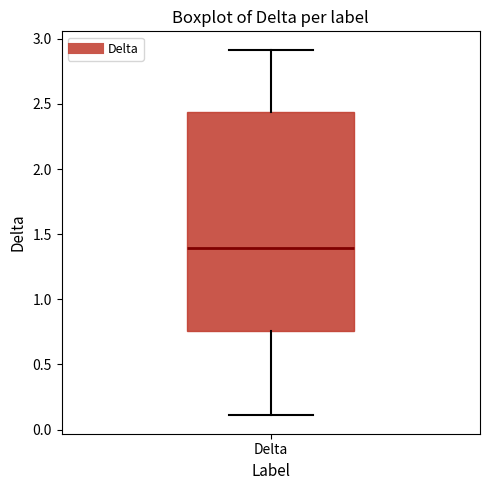

Transcribe this box plot: give where the median line is, the range the box spans, and where the two whiskers end, as read against the y-axis. The values are not printed on the chart, so give them approximately, as read against the axis.

median 1.40, box 0.75 to 2.45, whiskers 0.10 to 2.90